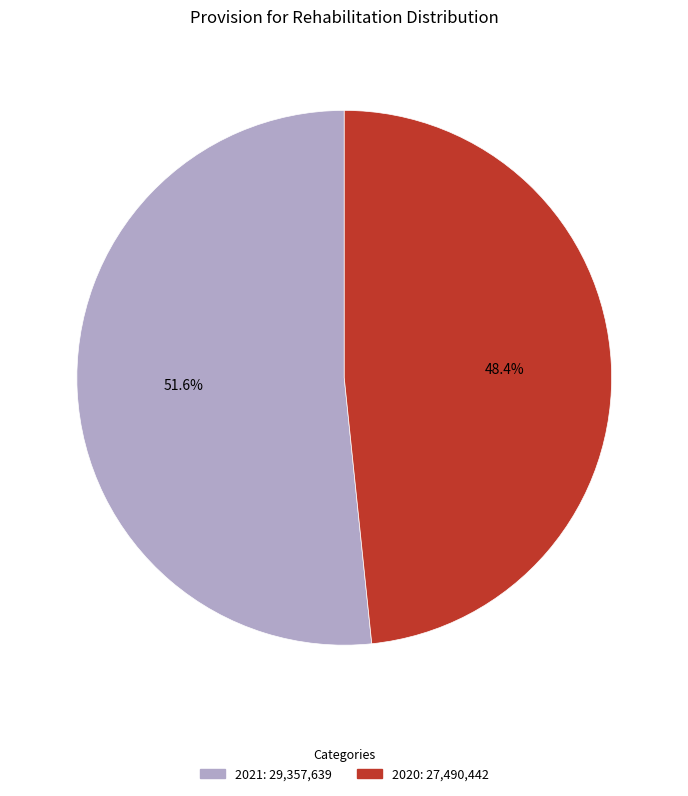

Rank the categories by value from highest to lowest.

2021, 2020